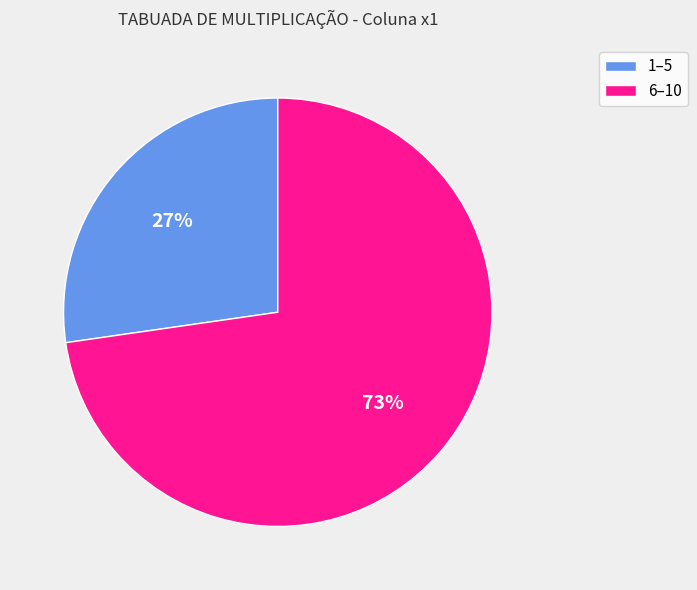

Which category has the smallest portion of the pie?

1–5